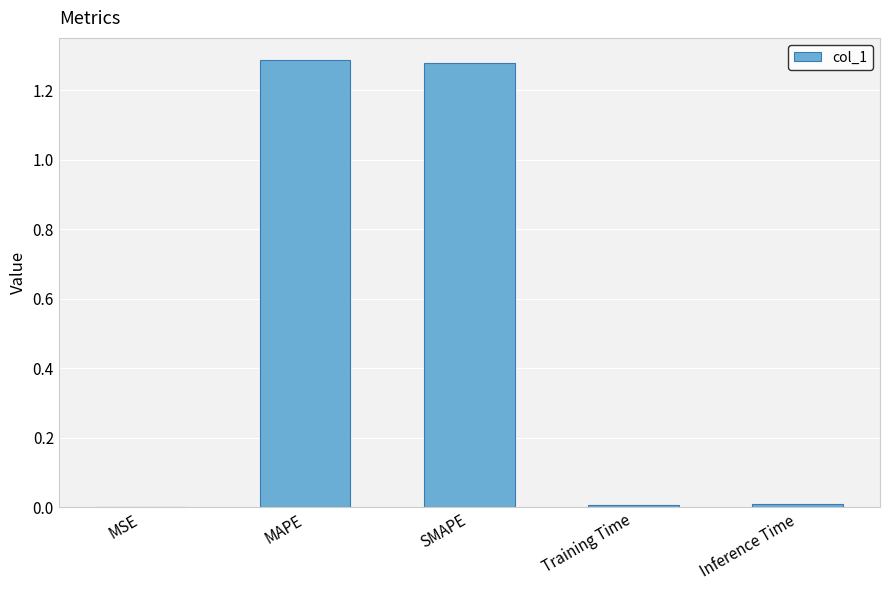

The chart shows a value of 0.0 at MSE. True or false?

True